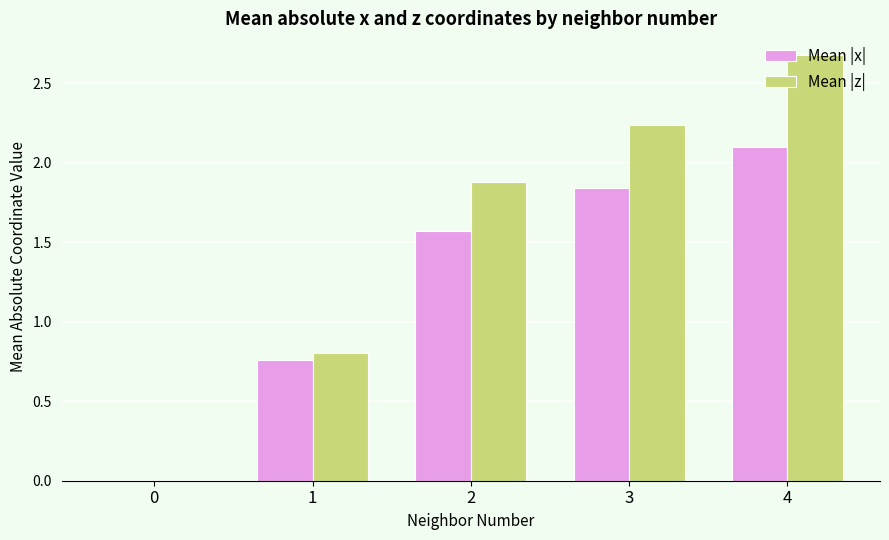

Which series has the largest total across all categories?

Mean |z|